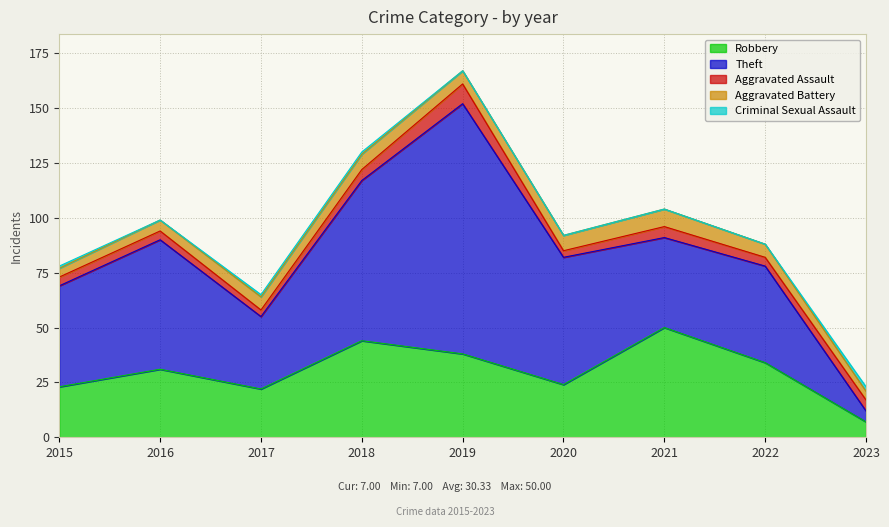

In Theft, how many points are lower than both neighbors (excluding endpoints)?

2